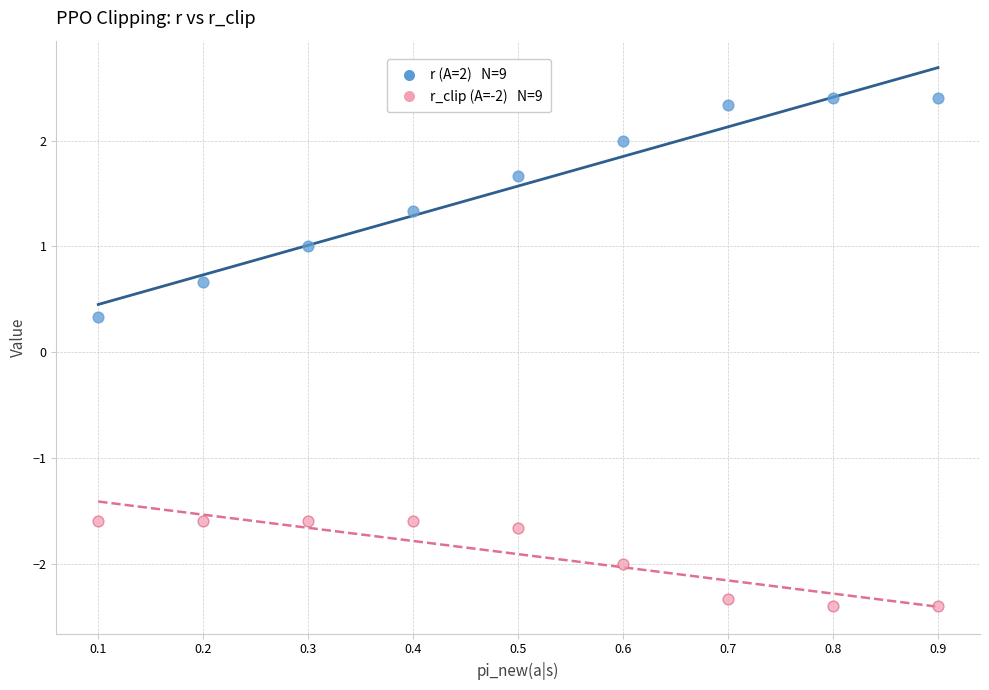

Across all data points, what is the range of Y values (max minus min)?

4.8